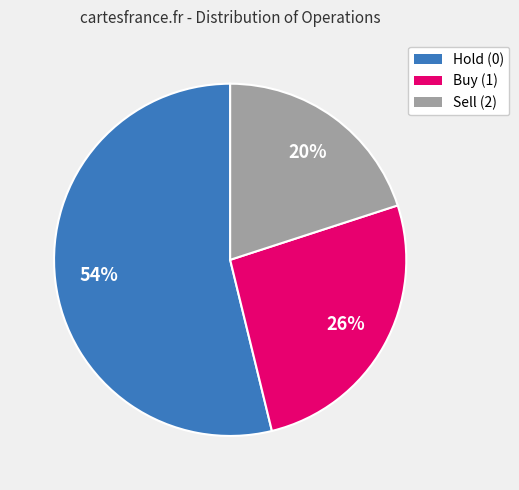

Does any single category account for the majority?

Yes